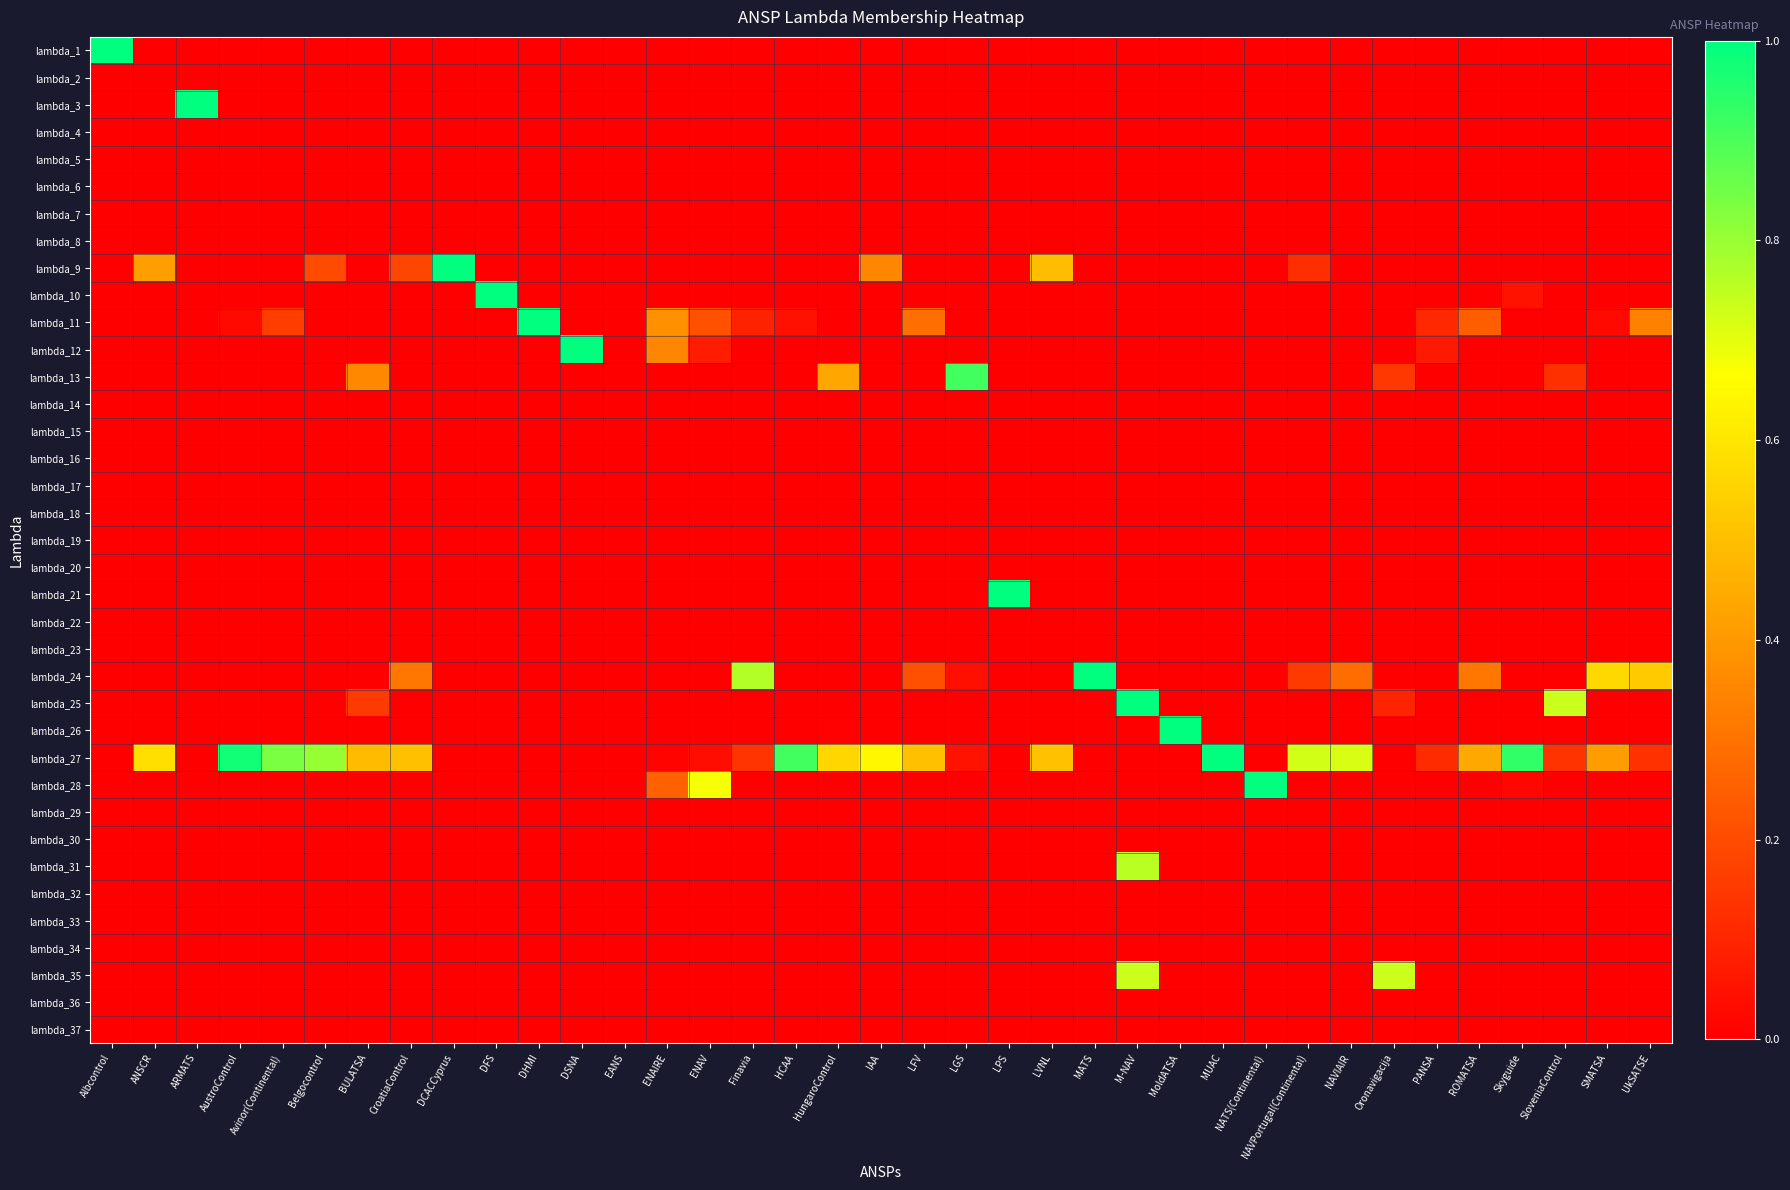

Reading right to left, what are all the values shown in this chart?

lambda_1: UkSATSE=0.0	SMATSA=0.0	SloveniaControl=0.0	Skyguide=0.0	ROMATSA=0.0	PANSA=0.0	Oronavigacija=0.0	NAVIAIR=0.0	NAVPortugal(Continental)=0.0	NATS(Continental)=0.0	MUAC=0.0	MoldATSA=0.0	M-NAV=0.0	MATS=0.0	LVNL=0.0	LPS=0.0	LGS=0.0	LFV=0.0	IAA=0.0	HungaroControl=0.0	HCAA=0.0	Finavia=0.0	ENAV=0.0	ENAIRE=0.0	EANS=0.0	DSNA=0.0	DHMI=0.0	DFS=0.0	DCACCyprus=0.0	CroatiaControl=0.0	BULATSA=0.0	Belgocontrol=0.0	Avinor(Continental)=0.0	AustroControl=0.0	ARMATS=0.0	ANSCR=0.0	Albcontrol=1.0
lambda_2: UkSATSE=0.0	SMATSA=0.0	SloveniaControl=0.0	Skyguide=0.0	ROMATSA=0.0	PANSA=0.0	Oronavigacija=0.0	NAVIAIR=0.0	NAVPortugal(Continental)=0.0	NATS(Continental)=0.0	MUAC=0.0	MoldATSA=0.0	M-NAV=0.0	MATS=0.0	LVNL=0.0	LPS=0.0	LGS=0.0	LFV=0.0	IAA=0.0	HungaroControl=0.0	HCAA=0.0	Finavia=0.0	ENAV=0.0	ENAIRE=0.0	EANS=0.0	DSNA=0.0	DHMI=0.0	DFS=0.0	DCACCyprus=0.0	CroatiaControl=0.0	BULATSA=0.0	Belgocontrol=0.0	Avinor(Continental)=0.0	AustroControl=0.0	ARMATS=0.0	ANSCR=0.0	Albcontrol=0.0
lambda_3: UkSATSE=0.0	SMATSA=0.0	SloveniaControl=0.0	Skyguide=0.0	ROMATSA=0.0	PANSA=0.0	Oronavigacija=0.0	NAVIAIR=0.0	NAVPortugal(Continental)=0.0	NATS(Continental)=0.0	MUAC=0.0	MoldATSA=0.0	M-NAV=0.0	MATS=0.0	LVNL=0.0	LPS=0.0	LGS=0.0	LFV=0.0	IAA=0.0	HungaroControl=0.0	HCAA=0.0	Finavia=0.0	ENAV=0.0	ENAIRE=0.0	EANS=0.0	DSNA=0.0	DHMI=0.0	DFS=0.0	DCACCyprus=0.0	CroatiaControl=0.0	BULATSA=0.0	Belgocontrol=0.0	Avinor(Continental)=0.0	AustroControl=0.0	ARMATS=1.0	ANSCR=0.0	Albcontrol=0.0
lambda_4: UkSATSE=0.0	SMATSA=0.0	SloveniaControl=0.0	Skyguide=0.0	ROMATSA=0.0	PANSA=0.0	Oronavigacija=0.0	NAVIAIR=0.0	NAVPortugal(Continental)=0.0	NATS(Continental)=0.0	MUAC=0.0	MoldATSA=0.0	M-NAV=0.0	MATS=0.0	LVNL=0.0	LPS=0.0	LGS=0.0	LFV=0.0	IAA=0.0	HungaroControl=0.0	HCAA=0.0	Finavia=0.0	ENAV=0.0	ENAIRE=0.0	EANS=0.0	DSNA=0.0	DHMI=0.0	DFS=0.0	DCACCyprus=0.0	CroatiaControl=0.0	BULATSA=0.0	Belgocontrol=0.0	Avinor(Continental)=0.0	AustroControl=0.0	ARMATS=0.0	ANSCR=0.0	Albcontrol=0.0
lambda_5: UkSATSE=0.0	SMATSA=0.0	SloveniaControl=0.0	Skyguide=0.0	ROMATSA=0.0	PANSA=0.0	Oronavigacija=0.0	NAVIAIR=0.0	NAVPortugal(Continental)=0.0	NATS(Continental)=0.0	MUAC=0.0	MoldATSA=0.0	M-NAV=0.0	MATS=0.0	LVNL=0.0	LPS=0.0	LGS=0.0	LFV=0.0	IAA=0.0	HungaroControl=0.0	HCAA=0.0	Finavia=0.0	ENAV=0.0	ENAIRE=0.0	EANS=0.0	DSNA=0.0	DHMI=0.0	DFS=0.0	DCACCyprus=0.0	CroatiaControl=0.0	BULATSA=0.0	Belgocontrol=0.0	Avinor(Continental)=0.0	AustroControl=0.0	ARMATS=0.0	ANSCR=0.0	Albcontrol=0.0
lambda_6: UkSATSE=0.0	SMATSA=0.0	SloveniaControl=0.0	Skyguide=0.0	ROMATSA=0.0	PANSA=0.0	Oronavigacija=0.0	NAVIAIR=0.0	NAVPortugal(Continental)=0.0	NATS(Continental)=0.0	MUAC=0.0	MoldATSA=0.0	M-NAV=0.0	MATS=0.0	LVNL=0.0	LPS=0.0	LGS=0.0	LFV=0.0	IAA=0.0	HungaroControl=0.0	HCAA=0.0	Finavia=0.0	ENAV=0.0	ENAIRE=0.0	EANS=0.0	DSNA=0.0	DHMI=0.0	DFS=0.0	DCACCyprus=0.0	CroatiaControl=0.0	BULATSA=0.0	Belgocontrol=0.0	Avinor(Continental)=0.0	AustroControl=0.0	ARMATS=0.0	ANSCR=0.0	Albcontrol=0.0
lambda_7: UkSATSE=0.0	SMATSA=0.0	SloveniaControl=0.0	Skyguide=0.0	ROMATSA=0.0	PANSA=0.0	Oronavigacija=0.0	NAVIAIR=0.0	NAVPortugal(Continental)=0.0	NATS(Continental)=0.0	MUAC=0.0	MoldATSA=0.0	M-NAV=0.0	MATS=0.0	LVNL=0.0	LPS=0.0	LGS=0.0	LFV=0.0	IAA=0.0	HungaroControl=0.0	HCAA=0.0	Finavia=0.0	ENAV=0.0	ENAIRE=0.0	EANS=0.0	DSNA=0.0	DHMI=0.0	DFS=0.0	DCACCyprus=0.0	CroatiaControl=0.0	BULATSA=0.0	Belgocontrol=0.0	Avinor(Continental)=0.0	AustroControl=0.0	ARMATS=0.0	ANSCR=0.0	Albcontrol=0.0
lambda_8: UkSATSE=0.0	SMATSA=0.0	SloveniaControl=0.0	Skyguide=0.0	ROMATSA=0.0	PANSA=0.0	Oronavigacija=0.0	NAVIAIR=0.0	NAVPortugal(Continental)=0.0	NATS(Continental)=0.0	MUAC=0.0	MoldATSA=0.0	M-NAV=0.0	MATS=0.0	LVNL=0.0	LPS=0.0	LGS=0.0	LFV=0.0	IAA=0.0	HungaroControl=0.0	HCAA=0.0	Finavia=0.0	ENAV=0.0	ENAIRE=0.0	EANS=0.0	DSNA=0.0	DHMI=0.0	DFS=0.0	DCACCyprus=0.0	CroatiaControl=0.0	BULATSA=0.0	Belgocontrol=0.0	Avinor(Continental)=0.0	AustroControl=0.0	ARMATS=0.0	ANSCR=0.0	Albcontrol=0.0
lambda_9: UkSATSE=0.0	SMATSA=0.0	SloveniaControl=0.0	Skyguide=0.0	ROMATSA=0.0	PANSA=0.0	Oronavigacija=0.0	NAVIAIR=0.0	NAVPortugal(Continental)=0.1	NATS(Continental)=0.0	MUAC=0.0	MoldATSA=0.0	M-NAV=0.0	MATS=0.0	LVNL=0.5	LPS=0.0	LGS=0.0	LFV=0.0	IAA=0.4	HungaroControl=0.0	HCAA=0.0	Finavia=0.0	ENAV=0.0	ENAIRE=0.0	EANS=0.0	DSNA=0.0	DHMI=0.0	DFS=0.0	DCACCyprus=1.0	CroatiaControl=0.2	BULATSA=0.0	Belgocontrol=0.2	Avinor(Continental)=0.0	AustroControl=0.0	ARMATS=0.0	ANSCR=0.4	Albcontrol=0.0
lambda_10: UkSATSE=0.0	SMATSA=0.0	SloveniaControl=0.0	Skyguide=0.0	ROMATSA=0.0	PANSA=0.0	Oronavigacija=0.0	NAVIAIR=0.0	NAVPortugal(Continental)=0.0	NATS(Continental)=0.0	MUAC=0.0	MoldATSA=0.0	M-NAV=0.0	MATS=0.0	LVNL=0.0	LPS=0.0	LGS=0.0	LFV=0.0	IAA=0.0	HungaroControl=0.0	HCAA=0.0	Finavia=0.0	ENAV=0.0	ENAIRE=0.0	EANS=0.0	DSNA=0.0	DHMI=0.0	DFS=1.0	DCACCyprus=0.0	CroatiaControl=0.0	BULATSA=0.0	Belgocontrol=0.0	Avinor(Continental)=0.0	AustroControl=0.0	ARMATS=0.0	ANSCR=0.0	Albcontrol=0.0
lambda_11: UkSATSE=0.3	SMATSA=0.0	SloveniaControl=0.0	Skyguide=0.0	ROMATSA=0.2	PANSA=0.1	Oronavigacija=0.0	NAVIAIR=0.0	NAVPortugal(Continental)=0.0	NATS(Continental)=0.0	MUAC=0.0	MoldATSA=0.0	M-NAV=0.0	MATS=0.0	LVNL=0.0	LPS=0.0	LGS=0.0	LFV=0.3	IAA=0.0	HungaroControl=0.0	HCAA=0.0	Finavia=0.1	ENAV=0.2	ENAIRE=0.4	EANS=0.0	DSNA=0.0	DHMI=1.0	DFS=0.0	DCACCyprus=0.0	CroatiaControl=0.0	BULATSA=0.0	Belgocontrol=0.0	Avinor(Continental)=0.2	AustroControl=0.0	ARMATS=0.0	ANSCR=0.0	Albcontrol=0.0
lambda_12: UkSATSE=0.0	SMATSA=0.0	SloveniaControl=0.0	Skyguide=0.0	ROMATSA=0.0	PANSA=0.1	Oronavigacija=0.0	NAVIAIR=0.0	NAVPortugal(Continental)=0.0	NATS(Continental)=0.0	MUAC=0.0	MoldATSA=0.0	M-NAV=0.0	MATS=0.0	LVNL=0.0	LPS=0.0	LGS=0.0	LFV=0.0	IAA=0.0	HungaroControl=0.0	HCAA=0.0	Finavia=0.0	ENAV=0.1	ENAIRE=0.4	EANS=0.0	DSNA=1.0	DHMI=0.0	DFS=0.0	DCACCyprus=0.0	CroatiaControl=0.0	BULATSA=0.0	Belgocontrol=0.0	Avinor(Continental)=0.0	AustroControl=0.0	ARMATS=0.0	ANSCR=0.0	Albcontrol=0.0
lambda_13: UkSATSE=0.0	SMATSA=0.0	SloveniaControl=0.1	Skyguide=0.0	ROMATSA=0.0	PANSA=0.0	Oronavigacija=0.1	NAVIAIR=0.0	NAVPortugal(Continental)=0.0	NATS(Continental)=0.0	MUAC=0.0	MoldATSA=0.0	M-NAV=0.0	MATS=0.0	LVNL=0.0	LPS=0.0	LGS=0.9	LFV=0.0	IAA=0.0	HungaroControl=0.4	HCAA=0.0	Finavia=0.0	ENAV=0.0	ENAIRE=0.0	EANS=0.0	DSNA=0.0	DHMI=0.0	DFS=0.0	DCACCyprus=0.0	CroatiaControl=0.0	BULATSA=0.4	Belgocontrol=0.0	Avinor(Continental)=0.0	AustroControl=0.0	ARMATS=0.0	ANSCR=0.0	Albcontrol=0.0
lambda_14: UkSATSE=0.0	SMATSA=0.0	SloveniaControl=0.0	Skyguide=0.0	ROMATSA=0.0	PANSA=0.0	Oronavigacija=0.0	NAVIAIR=0.0	NAVPortugal(Continental)=0.0	NATS(Continental)=0.0	MUAC=0.0	MoldATSA=0.0	M-NAV=0.0	MATS=0.0	LVNL=0.0	LPS=0.0	LGS=0.0	LFV=0.0	IAA=0.0	HungaroControl=0.0	HCAA=0.0	Finavia=0.0	ENAV=0.0	ENAIRE=0.0	EANS=0.0	DSNA=0.0	DHMI=0.0	DFS=0.0	DCACCyprus=0.0	CroatiaControl=0.0	BULATSA=0.0	Belgocontrol=0.0	Avinor(Continental)=0.0	AustroControl=0.0	ARMATS=0.0	ANSCR=0.0	Albcontrol=0.0
lambda_15: UkSATSE=0.0	SMATSA=0.0	SloveniaControl=0.0	Skyguide=0.0	ROMATSA=0.0	PANSA=0.0	Oronavigacija=0.0	NAVIAIR=0.0	NAVPortugal(Continental)=0.0	NATS(Continental)=0.0	MUAC=0.0	MoldATSA=0.0	M-NAV=0.0	MATS=0.0	LVNL=0.0	LPS=0.0	LGS=0.0	LFV=0.0	IAA=0.0	HungaroControl=0.0	HCAA=0.0	Finavia=0.0	ENAV=0.0	ENAIRE=0.0	EANS=0.0	DSNA=0.0	DHMI=0.0	DFS=0.0	DCACCyprus=0.0	CroatiaControl=0.0	BULATSA=0.0	Belgocontrol=0.0	Avinor(Continental)=0.0	AustroControl=0.0	ARMATS=0.0	ANSCR=0.0	Albcontrol=0.0
lambda_16: UkSATSE=0.0	SMATSA=0.0	SloveniaControl=0.0	Skyguide=0.0	ROMATSA=0.0	PANSA=0.0	Oronavigacija=0.0	NAVIAIR=0.0	NAVPortugal(Continental)=0.0	NATS(Continental)=0.0	MUAC=0.0	MoldATSA=0.0	M-NAV=0.0	MATS=0.0	LVNL=0.0	LPS=0.0	LGS=0.0	LFV=0.0	IAA=0.0	HungaroControl=0.0	HCAA=0.0	Finavia=0.0	ENAV=0.0	ENAIRE=0.0	EANS=0.0	DSNA=0.0	DHMI=0.0	DFS=0.0	DCACCyprus=0.0	CroatiaControl=0.0	BULATSA=0.0	Belgocontrol=0.0	Avinor(Continental)=0.0	AustroControl=0.0	ARMATS=0.0	ANSCR=0.0	Albcontrol=0.0
lambda_17: UkSATSE=0.0	SMATSA=0.0	SloveniaControl=0.0	Skyguide=0.0	ROMATSA=0.0	PANSA=0.0	Oronavigacija=0.0	NAVIAIR=0.0	NAVPortugal(Continental)=0.0	NATS(Continental)=0.0	MUAC=0.0	MoldATSA=0.0	M-NAV=0.0	MATS=0.0	LVNL=0.0	LPS=0.0	LGS=0.0	LFV=0.0	IAA=0.0	HungaroControl=0.0	HCAA=0.0	Finavia=0.0	ENAV=0.0	ENAIRE=0.0	EANS=0.0	DSNA=0.0	DHMI=0.0	DFS=0.0	DCACCyprus=0.0	CroatiaControl=0.0	BULATSA=0.0	Belgocontrol=0.0	Avinor(Continental)=0.0	AustroControl=0.0	ARMATS=0.0	ANSCR=0.0	Albcontrol=0.0
lambda_18: UkSATSE=0.0	SMATSA=0.0	SloveniaControl=0.0	Skyguide=0.0	ROMATSA=0.0	PANSA=0.0	Oronavigacija=0.0	NAVIAIR=0.0	NAVPortugal(Continental)=0.0	NATS(Continental)=0.0	MUAC=0.0	MoldATSA=0.0	M-NAV=0.0	MATS=0.0	LVNL=0.0	LPS=0.0	LGS=0.0	LFV=0.0	IAA=0.0	HungaroControl=0.0	HCAA=0.0	Finavia=0.0	ENAV=0.0	ENAIRE=0.0	EANS=0.0	DSNA=0.0	DHMI=0.0	DFS=0.0	DCACCyprus=0.0	CroatiaControl=0.0	BULATSA=0.0	Belgocontrol=0.0	Avinor(Continental)=0.0	AustroControl=0.0	ARMATS=0.0	ANSCR=0.0	Albcontrol=0.0
lambda_19: UkSATSE=0.0	SMATSA=0.0	SloveniaControl=0.0	Skyguide=0.0	ROMATSA=0.0	PANSA=0.0	Oronavigacija=0.0	NAVIAIR=0.0	NAVPortugal(Continental)=0.0	NATS(Continental)=0.0	MUAC=0.0	MoldATSA=0.0	M-NAV=0.0	MATS=0.0	LVNL=0.0	LPS=0.0	LGS=0.0	LFV=0.0	IAA=0.0	HungaroControl=0.0	HCAA=0.0	Finavia=0.0	ENAV=0.0	ENAIRE=0.0	EANS=0.0	DSNA=0.0	DHMI=0.0	DFS=0.0	DCACCyprus=0.0	CroatiaControl=0.0	BULATSA=0.0	Belgocontrol=0.0	Avinor(Continental)=0.0	AustroControl=0.0	ARMATS=0.0	ANSCR=0.0	Albcontrol=0.0
lambda_20: UkSATSE=0.0	SMATSA=0.0	SloveniaControl=0.0	Skyguide=0.0	ROMATSA=0.0	PANSA=0.0	Oronavigacija=0.0	NAVIAIR=0.0	NAVPortugal(Continental)=0.0	NATS(Continental)=0.0	MUAC=0.0	MoldATSA=0.0	M-NAV=0.0	MATS=0.0	LVNL=0.0	LPS=0.0	LGS=0.0	LFV=0.0	IAA=0.0	HungaroControl=0.0	HCAA=0.0	Finavia=0.0	ENAV=0.0	ENAIRE=0.0	EANS=0.0	DSNA=0.0	DHMI=0.0	DFS=0.0	DCACCyprus=0.0	CroatiaControl=0.0	BULATSA=0.0	Belgocontrol=0.0	Avinor(Continental)=0.0	AustroControl=0.0	ARMATS=0.0	ANSCR=0.0	Albcontrol=0.0
lambda_21: UkSATSE=0.0	SMATSA=0.0	SloveniaControl=0.0	Skyguide=0.0	ROMATSA=0.0	PANSA=0.0	Oronavigacija=0.0	NAVIAIR=0.0	NAVPortugal(Continental)=0.0	NATS(Continental)=0.0	MUAC=0.0	MoldATSA=0.0	M-NAV=0.0	MATS=0.0	LVNL=0.0	LPS=1.0	LGS=0.0	LFV=0.0	IAA=0.0	HungaroControl=0.0	HCAA=0.0	Finavia=0.0	ENAV=0.0	ENAIRE=0.0	EANS=0.0	DSNA=0.0	DHMI=0.0	DFS=0.0	DCACCyprus=0.0	CroatiaControl=0.0	BULATSA=0.0	Belgocontrol=0.0	Avinor(Continental)=0.0	AustroControl=0.0	ARMATS=0.0	ANSCR=0.0	Albcontrol=0.0
lambda_22: UkSATSE=0.0	SMATSA=0.0	SloveniaControl=0.0	Skyguide=0.0	ROMATSA=0.0	PANSA=0.0	Oronavigacija=0.0	NAVIAIR=0.0	NAVPortugal(Continental)=0.0	NATS(Continental)=0.0	MUAC=0.0	MoldATSA=0.0	M-NAV=0.0	MATS=0.0	LVNL=0.0	LPS=0.0	LGS=0.0	LFV=0.0	IAA=0.0	HungaroControl=0.0	HCAA=0.0	Finavia=0.0	ENAV=0.0	ENAIRE=0.0	EANS=0.0	DSNA=0.0	DHMI=0.0	DFS=0.0	DCACCyprus=0.0	CroatiaControl=0.0	BULATSA=0.0	Belgocontrol=0.0	Avinor(Continental)=0.0	AustroControl=0.0	ARMATS=0.0	ANSCR=0.0	Albcontrol=0.0
lambda_23: UkSATSE=0.0	SMATSA=0.0	SloveniaControl=0.0	Skyguide=0.0	ROMATSA=0.0	PANSA=0.0	Oronavigacija=0.0	NAVIAIR=0.0	NAVPortugal(Continental)=0.0	NATS(Continental)=0.0	MUAC=0.0	MoldATSA=0.0	M-NAV=0.0	MATS=0.0	LVNL=0.0	LPS=0.0	LGS=0.0	LFV=0.0	IAA=0.0	HungaroControl=0.0	HCAA=0.0	Finavia=0.0	ENAV=0.0	ENAIRE=0.0	EANS=0.0	DSNA=0.0	DHMI=0.0	DFS=0.0	DCACCyprus=0.0	CroatiaControl=0.0	BULATSA=0.0	Belgocontrol=0.0	Avinor(Continental)=0.0	AustroControl=0.0	ARMATS=0.0	ANSCR=0.0	Albcontrol=0.0
lambda_24: UkSATSE=0.5	SMATSA=0.6	SloveniaControl=0.0	Skyguide=0.0	ROMATSA=0.3	PANSA=0.0	Oronavigacija=0.0	NAVIAIR=0.3	NAVPortugal(Continental)=0.2	NATS(Continental)=0.0	MUAC=0.0	MoldATSA=0.0	M-NAV=0.0	MATS=1.0	LVNL=0.0	LPS=0.0	LGS=0.0	LFV=0.2	IAA=0.0	HungaroControl=0.0	HCAA=0.0	Finavia=0.8	ENAV=0.0	ENAIRE=0.0	EANS=0.0	DSNA=0.0	DHMI=0.0	DFS=0.0	DCACCyprus=0.0	CroatiaControl=0.3	BULATSA=0.0	Belgocontrol=0.0	Avinor(Continental)=0.0	AustroControl=0.0	ARMATS=0.0	ANSCR=0.0	Albcontrol=0.0
lambda_25: UkSATSE=0.0	SMATSA=0.0	SloveniaControl=0.7	Skyguide=0.0	ROMATSA=0.0	PANSA=0.0	Oronavigacija=0.1	NAVIAIR=0.0	NAVPortugal(Continental)=0.0	NATS(Continental)=0.0	MUAC=0.0	MoldATSA=0.0	M-NAV=1.0	MATS=0.0	LVNL=0.0	LPS=0.0	LGS=0.0	LFV=0.0	IAA=0.0	HungaroControl=0.0	HCAA=0.0	Finavia=0.0	ENAV=0.0	ENAIRE=0.0	EANS=0.0	DSNA=0.0	DHMI=0.0	DFS=0.0	DCACCyprus=0.0	CroatiaControl=0.0	BULATSA=0.2	Belgocontrol=0.0	Avinor(Continental)=0.0	AustroControl=0.0	ARMATS=0.0	ANSCR=0.0	Albcontrol=0.0
lambda_26: UkSATSE=0.0	SMATSA=0.0	SloveniaControl=0.0	Skyguide=0.0	ROMATSA=0.0	PANSA=0.0	Oronavigacija=0.0	NAVIAIR=0.0	NAVPortugal(Continental)=0.0	NATS(Continental)=0.0	MUAC=0.0	MoldATSA=1.0	M-NAV=0.0	MATS=0.0	LVNL=0.0	LPS=0.0	LGS=0.0	LFV=0.0	IAA=0.0	HungaroControl=0.0	HCAA=0.0	Finavia=0.0	ENAV=0.0	ENAIRE=0.0	EANS=0.0	DSNA=0.0	DHMI=0.0	DFS=0.0	DCACCyprus=0.0	CroatiaControl=0.0	BULATSA=0.0	Belgocontrol=0.0	Avinor(Continental)=0.0	AustroControl=0.0	ARMATS=0.0	ANSCR=0.0	Albcontrol=0.0
lambda_27: UkSATSE=0.1	SMATSA=0.4	SloveniaControl=0.1	Skyguide=0.9	ROMATSA=0.4	PANSA=0.1	Oronavigacija=0.0	NAVIAIR=0.7	NAVPortugal(Continental)=0.7	NATS(Continental)=0.0	MUAC=1.0	MoldATSA=0.0	M-NAV=0.0	MATS=0.0	LVNL=0.5	LPS=0.0	LGS=0.0	LFV=0.5	IAA=0.6	HungaroControl=0.6	HCAA=0.9	Finavia=0.1	ENAV=0.0	ENAIRE=0.0	EANS=0.0	DSNA=0.0	DHMI=0.0	DFS=0.0	DCACCyprus=0.0	CroatiaControl=0.5	BULATSA=0.5	Belgocontrol=0.8	Avinor(Continental)=0.8	AustroControl=1.0	ARMATS=0.0	ANSCR=0.6	Albcontrol=0.0
lambda_28: UkSATSE=0.0	SMATSA=0.0	SloveniaControl=0.0	Skyguide=0.0	ROMATSA=0.0	PANSA=0.0	Oronavigacija=0.0	NAVIAIR=0.0	NAVPortugal(Continental)=0.0	NATS(Continental)=1.0	MUAC=0.0	MoldATSA=0.0	M-NAV=0.0	MATS=0.0	LVNL=0.0	LPS=0.0	LGS=0.0	LFV=0.0	IAA=0.0	HungaroControl=0.0	HCAA=0.0	Finavia=0.0	ENAV=0.7	ENAIRE=0.3	EANS=0.0	DSNA=0.0	DHMI=0.0	DFS=0.0	DCACCyprus=0.0	CroatiaControl=0.0	BULATSA=0.0	Belgocontrol=0.0	Avinor(Continental)=0.0	AustroControl=0.0	ARMATS=0.0	ANSCR=0.0	Albcontrol=0.0
lambda_29: UkSATSE=0.0	SMATSA=0.0	SloveniaControl=0.0	Skyguide=0.0	ROMATSA=0.0	PANSA=0.0	Oronavigacija=0.0	NAVIAIR=0.0	NAVPortugal(Continental)=0.0	NATS(Continental)=0.0	MUAC=0.0	MoldATSA=0.0	M-NAV=0.0	MATS=0.0	LVNL=0.0	LPS=0.0	LGS=0.0	LFV=0.0	IAA=0.0	HungaroControl=0.0	HCAA=0.0	Finavia=0.0	ENAV=0.0	ENAIRE=0.0	EANS=0.0	DSNA=0.0	DHMI=0.0	DFS=0.0	DCACCyprus=0.0	CroatiaControl=0.0	BULATSA=0.0	Belgocontrol=0.0	Avinor(Continental)=0.0	AustroControl=0.0	ARMATS=0.0	ANSCR=0.0	Albcontrol=0.0
lambda_30: UkSATSE=0.0	SMATSA=0.0	SloveniaControl=0.0	Skyguide=0.0	ROMATSA=0.0	PANSA=0.0	Oronavigacija=0.0	NAVIAIR=0.0	NAVPortugal(Continental)=0.0	NATS(Continental)=0.0	MUAC=0.0	MoldATSA=0.0	M-NAV=0.0	MATS=0.0	LVNL=0.0	LPS=0.0	LGS=0.0	LFV=0.0	IAA=0.0	HungaroControl=0.0	HCAA=0.0	Finavia=0.0	ENAV=0.0	ENAIRE=0.0	EANS=0.0	DSNA=0.0	DHMI=0.0	DFS=0.0	DCACCyprus=0.0	CroatiaControl=0.0	BULATSA=0.0	Belgocontrol=0.0	Avinor(Continental)=0.0	AustroControl=0.0	ARMATS=0.0	ANSCR=0.0	Albcontrol=0.0
lambda_31: UkSATSE=0.0	SMATSA=0.0	SloveniaControl=0.0	Skyguide=0.0	ROMATSA=0.0	PANSA=0.0	Oronavigacija=0.0	NAVIAIR=0.0	NAVPortugal(Continental)=0.0	NATS(Continental)=0.0	MUAC=0.0	MoldATSA=0.0	M-NAV=0.8	MATS=0.0	LVNL=0.0	LPS=0.0	LGS=0.0	LFV=0.0	IAA=0.0	HungaroControl=0.0	HCAA=0.0	Finavia=0.0	ENAV=0.0	ENAIRE=0.0	EANS=0.0	DSNA=0.0	DHMI=0.0	DFS=0.0	DCACCyprus=0.0	CroatiaControl=0.0	BULATSA=0.0	Belgocontrol=0.0	Avinor(Continental)=0.0	AustroControl=0.0	ARMATS=0.0	ANSCR=0.0	Albcontrol=0.0
lambda_32: UkSATSE=0.0	SMATSA=0.0	SloveniaControl=0.0	Skyguide=0.0	ROMATSA=0.0	PANSA=0.0	Oronavigacija=0.0	NAVIAIR=0.0	NAVPortugal(Continental)=0.0	NATS(Continental)=0.0	MUAC=0.0	MoldATSA=0.0	M-NAV=0.0	MATS=0.0	LVNL=0.0	LPS=0.0	LGS=0.0	LFV=0.0	IAA=0.0	HungaroControl=0.0	HCAA=0.0	Finavia=0.0	ENAV=0.0	ENAIRE=0.0	EANS=0.0	DSNA=0.0	DHMI=0.0	DFS=0.0	DCACCyprus=0.0	CroatiaControl=0.0	BULATSA=0.0	Belgocontrol=0.0	Avinor(Continental)=0.0	AustroControl=0.0	ARMATS=0.0	ANSCR=0.0	Albcontrol=0.0
lambda_33: UkSATSE=0.0	SMATSA=0.0	SloveniaControl=0.0	Skyguide=0.0	ROMATSA=0.0	PANSA=0.0	Oronavigacija=0.0	NAVIAIR=0.0	NAVPortugal(Continental)=0.0	NATS(Continental)=0.0	MUAC=0.0	MoldATSA=0.0	M-NAV=0.0	MATS=0.0	LVNL=0.0	LPS=0.0	LGS=0.0	LFV=0.0	IAA=0.0	HungaroControl=0.0	HCAA=0.0	Finavia=0.0	ENAV=0.0	ENAIRE=0.0	EANS=0.0	DSNA=0.0	DHMI=0.0	DFS=0.0	DCACCyprus=0.0	CroatiaControl=0.0	BULATSA=0.0	Belgocontrol=0.0	Avinor(Continental)=0.0	AustroControl=0.0	ARMATS=0.0	ANSCR=0.0	Albcontrol=0.0
lambda_34: UkSATSE=0.0	SMATSA=0.0	SloveniaControl=0.0	Skyguide=0.0	ROMATSA=0.0	PANSA=0.0	Oronavigacija=0.0	NAVIAIR=0.0	NAVPortugal(Continental)=0.0	NATS(Continental)=0.0	MUAC=0.0	MoldATSA=0.0	M-NAV=0.0	MATS=0.0	LVNL=0.0	LPS=0.0	LGS=0.0	LFV=0.0	IAA=0.0	HungaroControl=0.0	HCAA=0.0	Finavia=0.0	ENAV=0.0	ENAIRE=0.0	EANS=0.0	DSNA=0.0	DHMI=0.0	DFS=0.0	DCACCyprus=0.0	CroatiaControl=0.0	BULATSA=0.0	Belgocontrol=0.0	Avinor(Continental)=0.0	AustroControl=0.0	ARMATS=0.0	ANSCR=0.0	Albcontrol=0.0
lambda_35: UkSATSE=0.0	SMATSA=0.0	SloveniaControl=0.0	Skyguide=0.0	ROMATSA=0.0	PANSA=0.0	Oronavigacija=0.7	NAVIAIR=0.0	NAVPortugal(Continental)=0.0	NATS(Continental)=0.0	MUAC=0.0	MoldATSA=0.0	M-NAV=0.7	MATS=0.0	LVNL=0.0	LPS=0.0	LGS=0.0	LFV=0.0	IAA=0.0	HungaroControl=0.0	HCAA=0.0	Finavia=0.0	ENAV=0.0	ENAIRE=0.0	EANS=0.0	DSNA=0.0	DHMI=0.0	DFS=0.0	DCACCyprus=0.0	CroatiaControl=0.0	BULATSA=0.0	Belgocontrol=0.0	Avinor(Continental)=0.0	AustroControl=0.0	ARMATS=0.0	ANSCR=0.0	Albcontrol=0.0
lambda_36: UkSATSE=0.0	SMATSA=0.0	SloveniaControl=0.0	Skyguide=0.0	ROMATSA=0.0	PANSA=0.0	Oronavigacija=0.0	NAVIAIR=0.0	NAVPortugal(Continental)=0.0	NATS(Continental)=0.0	MUAC=0.0	MoldATSA=0.0	M-NAV=0.0	MATS=0.0	LVNL=0.0	LPS=0.0	LGS=0.0	LFV=0.0	IAA=0.0	HungaroControl=0.0	HCAA=0.0	Finavia=0.0	ENAV=0.0	ENAIRE=0.0	EANS=0.0	DSNA=0.0	DHMI=0.0	DFS=0.0	DCACCyprus=0.0	CroatiaControl=0.0	BULATSA=0.0	Belgocontrol=0.0	Avinor(Continental)=0.0	AustroControl=0.0	ARMATS=0.0	ANSCR=0.0	Albcontrol=0.0
lambda_37: UkSATSE=0.0	SMATSA=0.0	SloveniaControl=0.0	Skyguide=0.0	ROMATSA=0.0	PANSA=0.0	Oronavigacija=0.0	NAVIAIR=0.0	NAVPortugal(Continental)=0.0	NATS(Continental)=0.0	MUAC=0.0	MoldATSA=0.0	M-NAV=0.0	MATS=0.0	LVNL=0.0	LPS=0.0	LGS=0.0	LFV=0.0	IAA=0.0	HungaroControl=0.0	HCAA=0.0	Finavia=0.0	ENAV=0.0	ENAIRE=0.0	EANS=0.0	DSNA=0.0	DHMI=0.0	DFS=0.0	DCACCyprus=0.0	CroatiaControl=0.0	BULATSA=0.0	Belgocontrol=0.0	Avinor(Continental)=0.0	AustroControl=0.0	ARMATS=0.0	ANSCR=0.0	Albcontrol=0.0